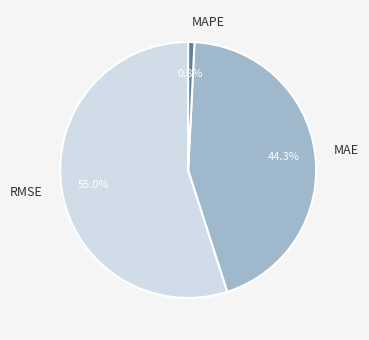

Which has a higher value, MAPE or RMSE?

RMSE